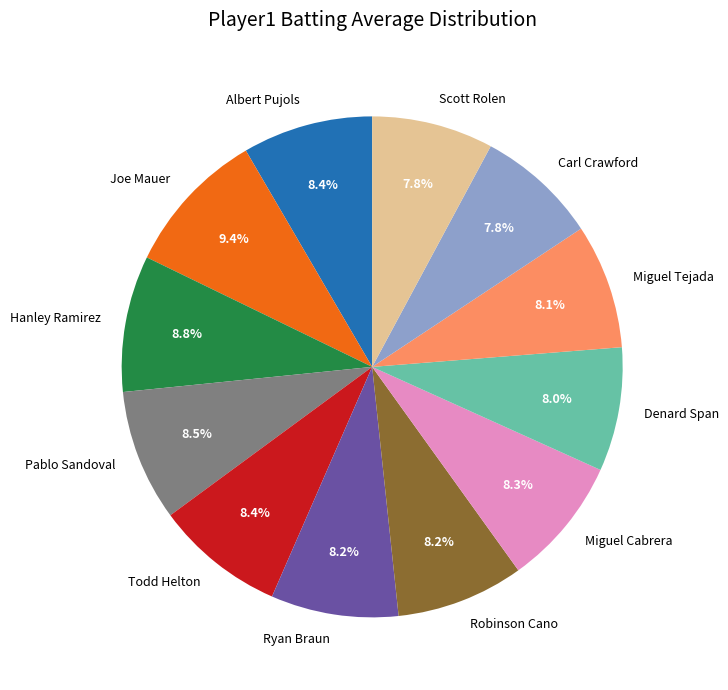

To the nearest percent, what percentage of the pie is Miguel Tejada?

8%